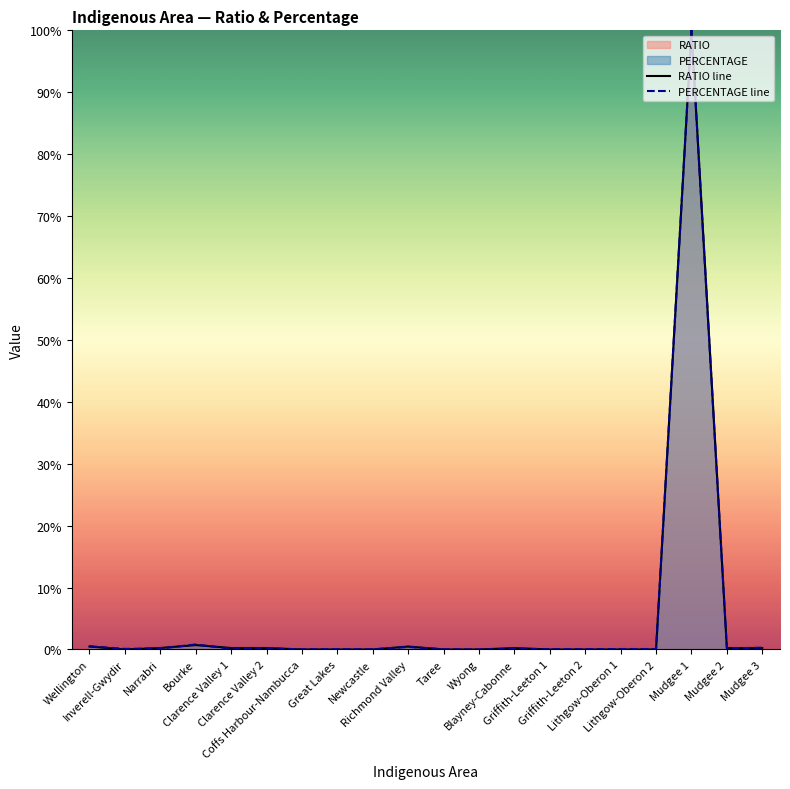

How many times do RATIO line and PERCENTAGE line cross each other?

8